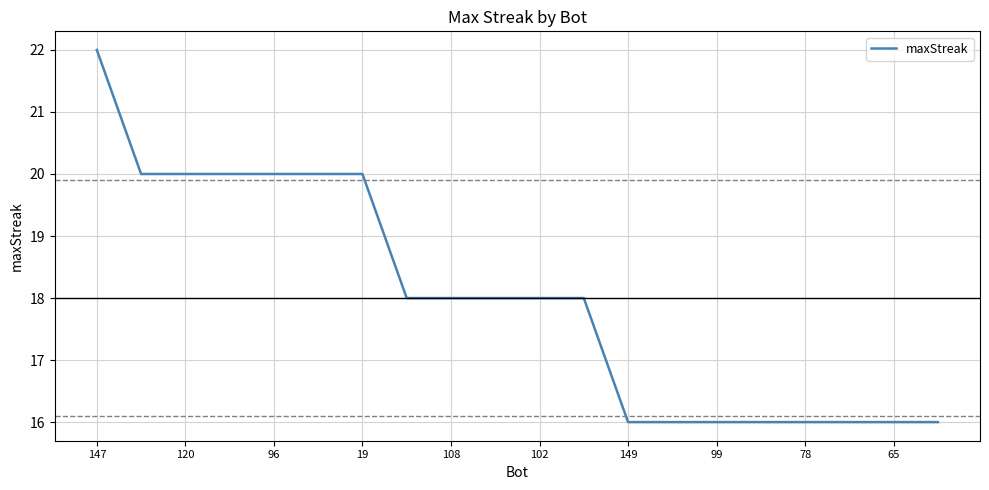

What is the difference between the maximum and minimum values?

6